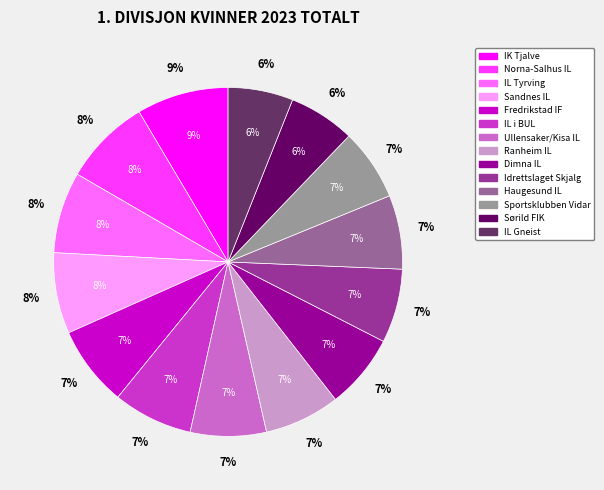

How many segments does this pie chart have?

14